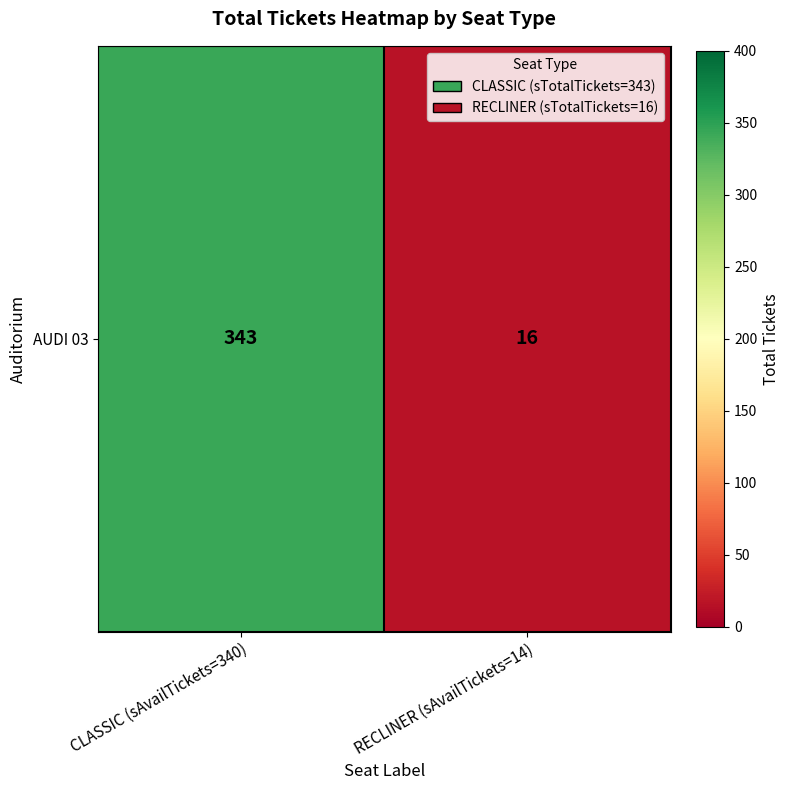

List the labels in order of value, largest first.

CLASSIC (sAvailTickets=340), RECLINER (sAvailTickets=14)